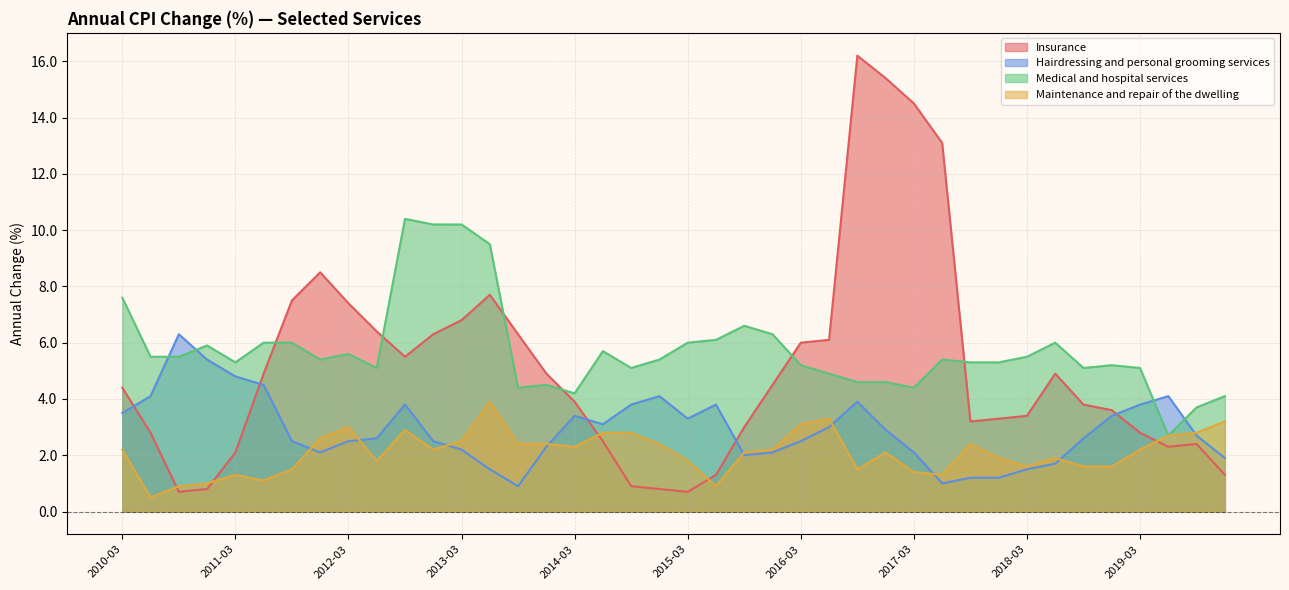

The Insurance series shows 2.8 at 2010-06-01. True or false?

True